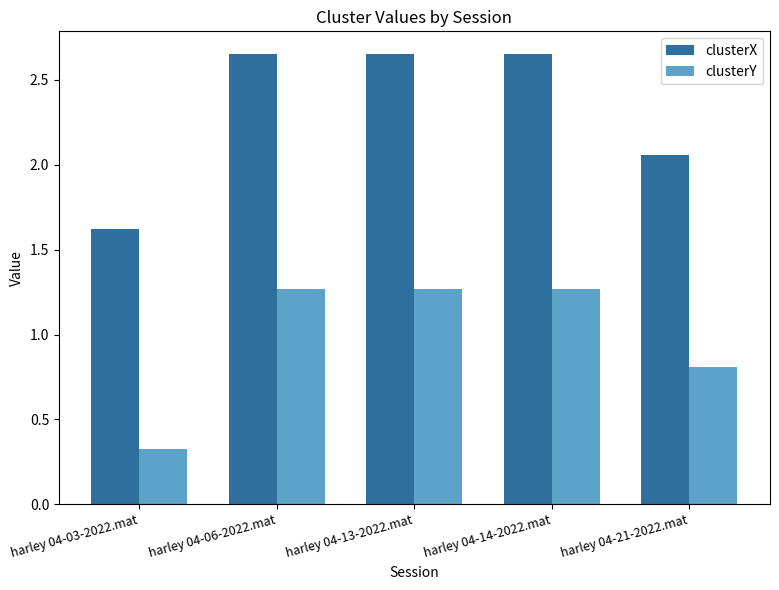

Rank the series by their average value, from highest to lowest.

clusterX, clusterY